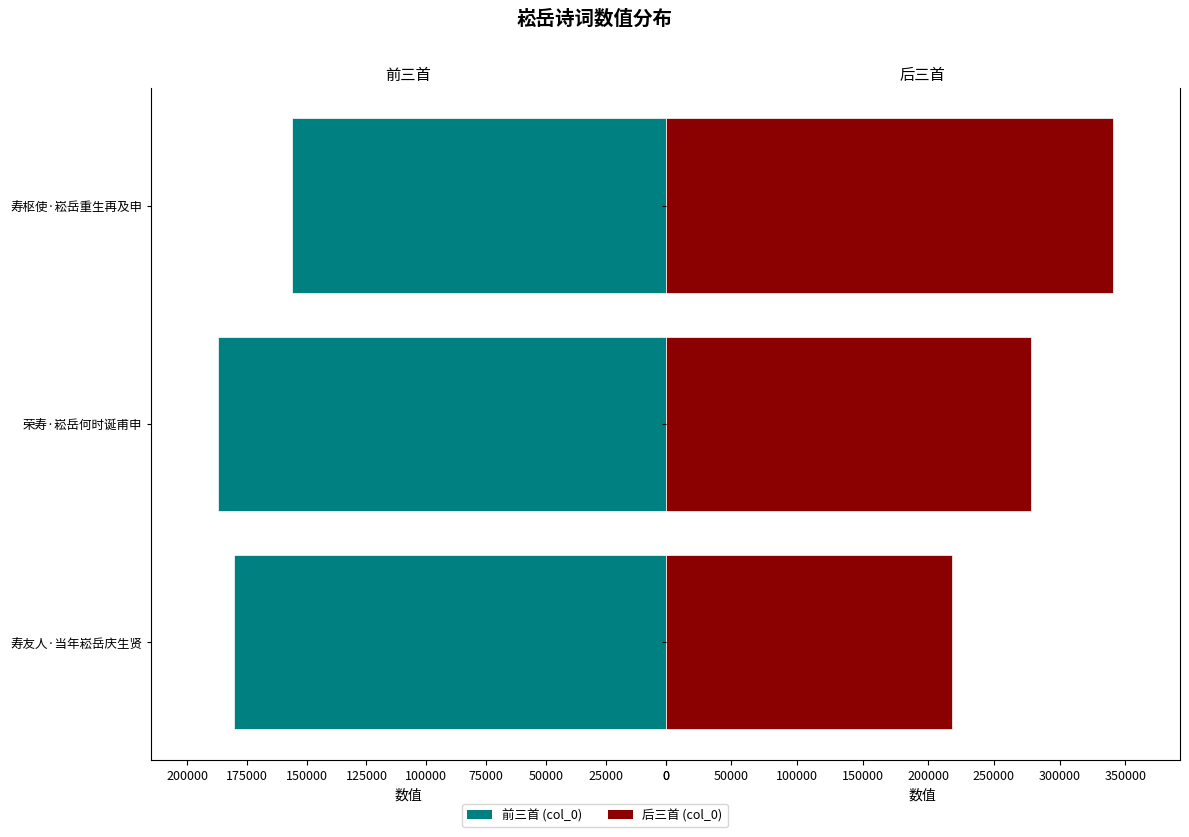

What is the maximum value for col_0 (right)?

340581